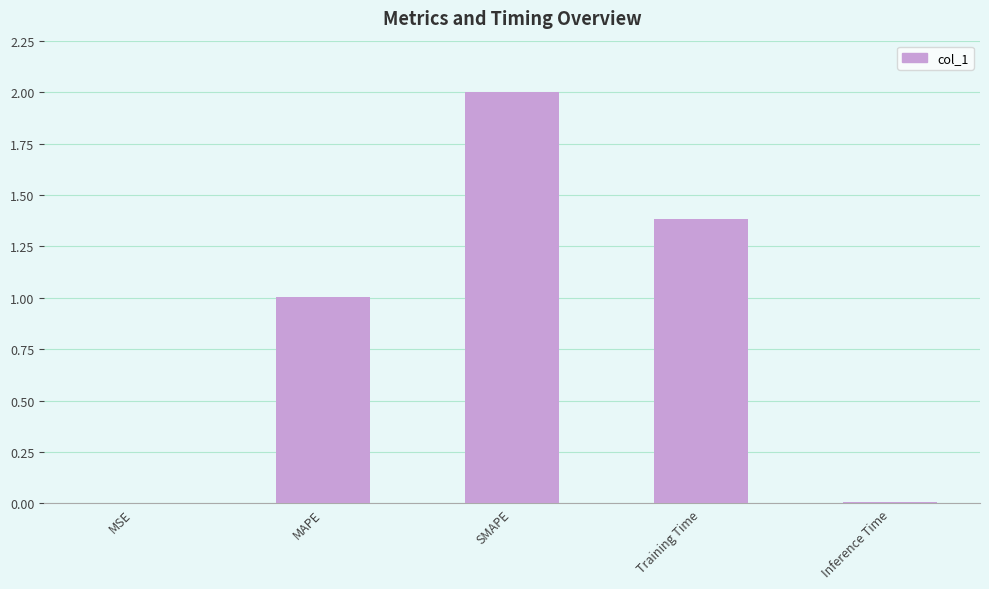

Between Training Time and SMAPE, which is larger?

SMAPE